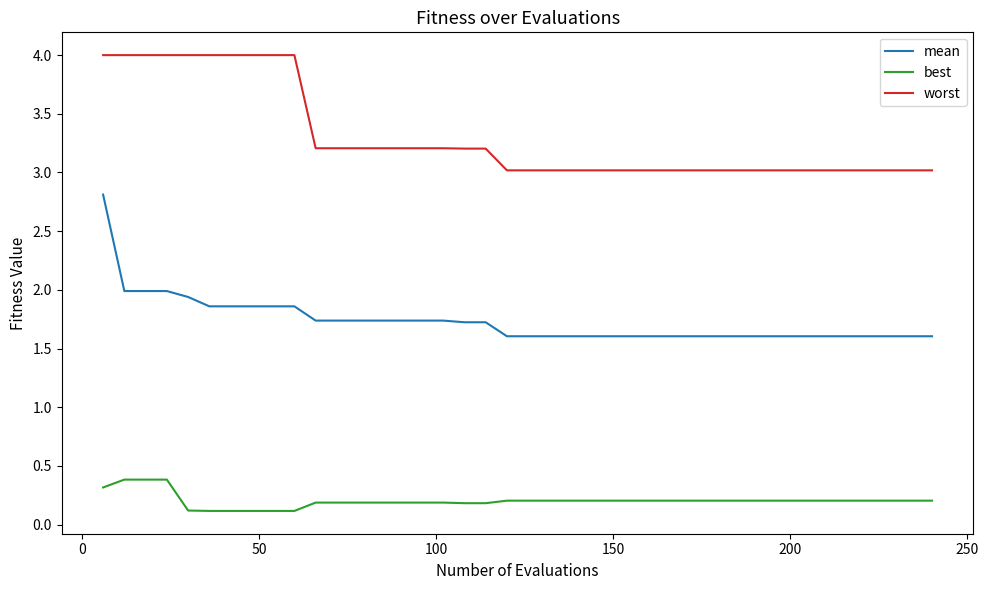

What are all the series names shown in the legend?

mean, best, worst